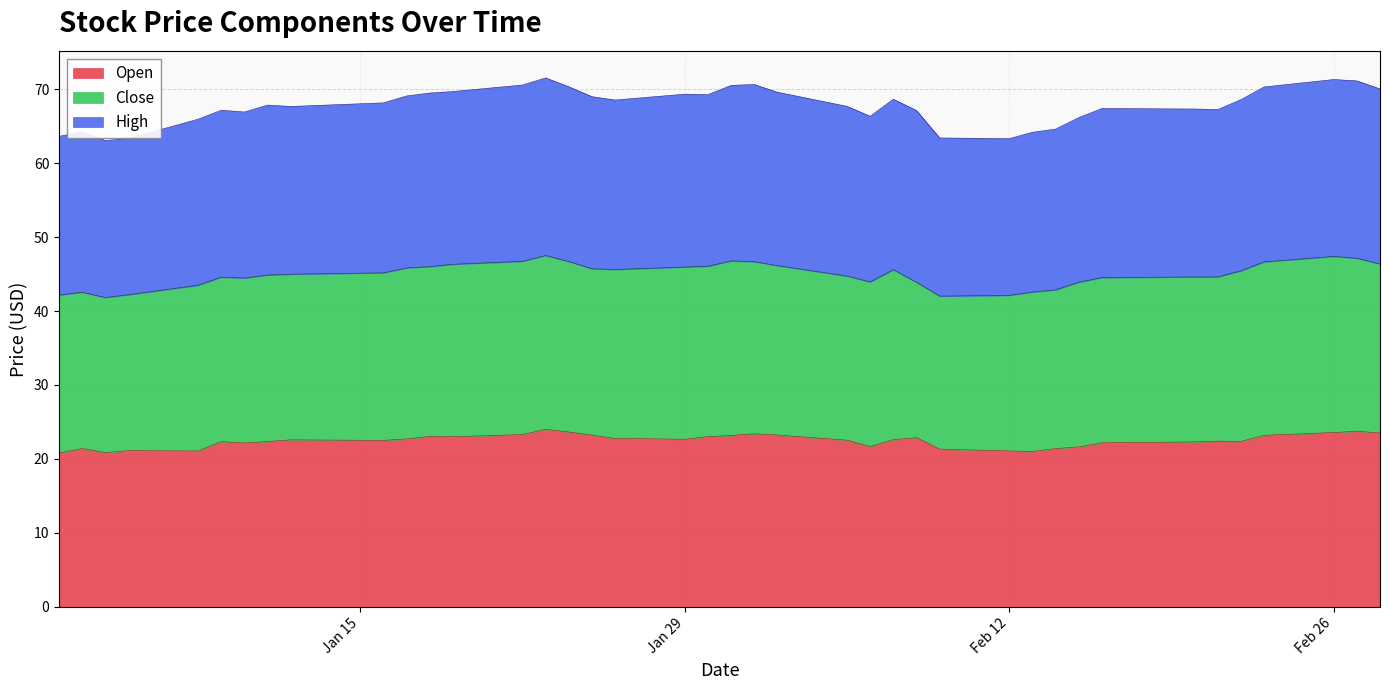

The Open series shows 22.7 at Jan 29. True or false?

True